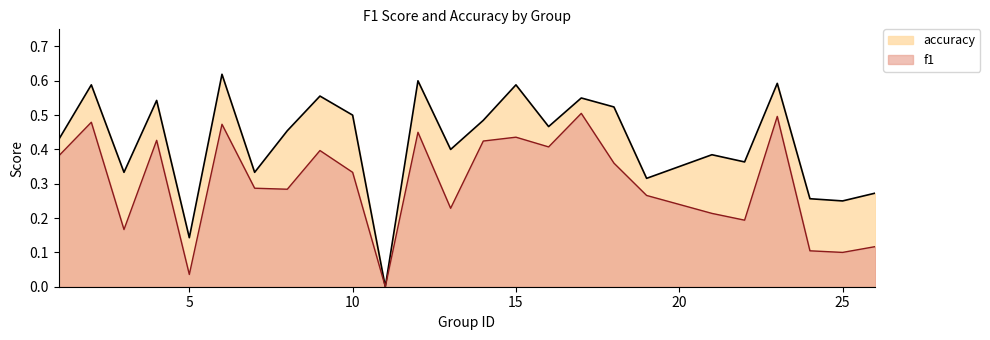

True or false: f1 has a value of 0.1 at 10.

False